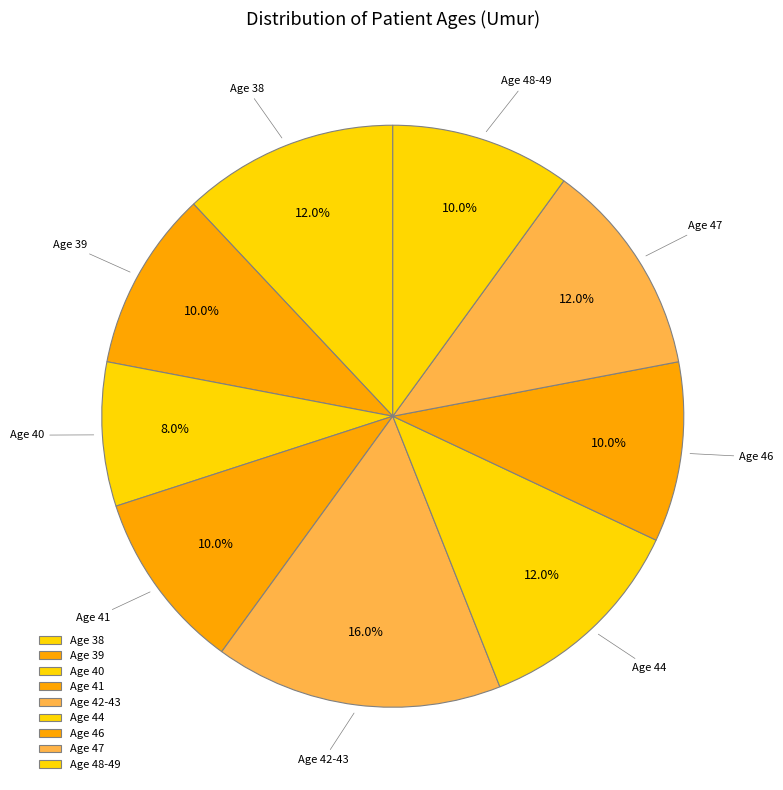

How many slices are in this pie chart?

9